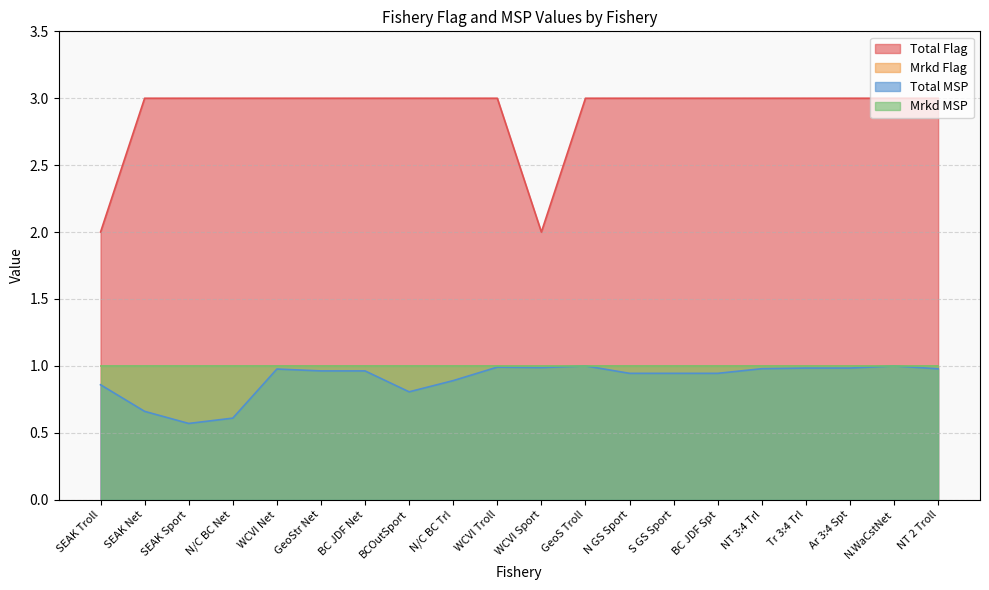

True or false: Total MSP has more than 1 points higher than both neighbors.

True